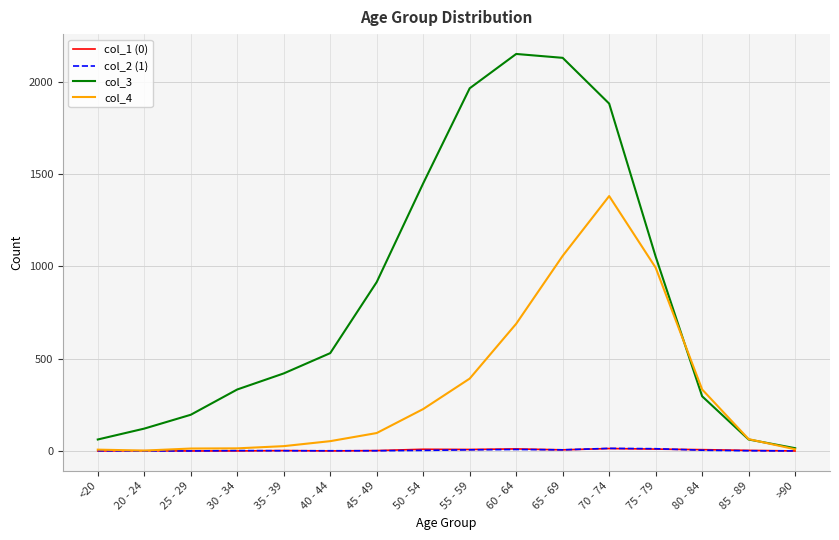

True or false: col_3 has more than 1 interior local peaks.

False